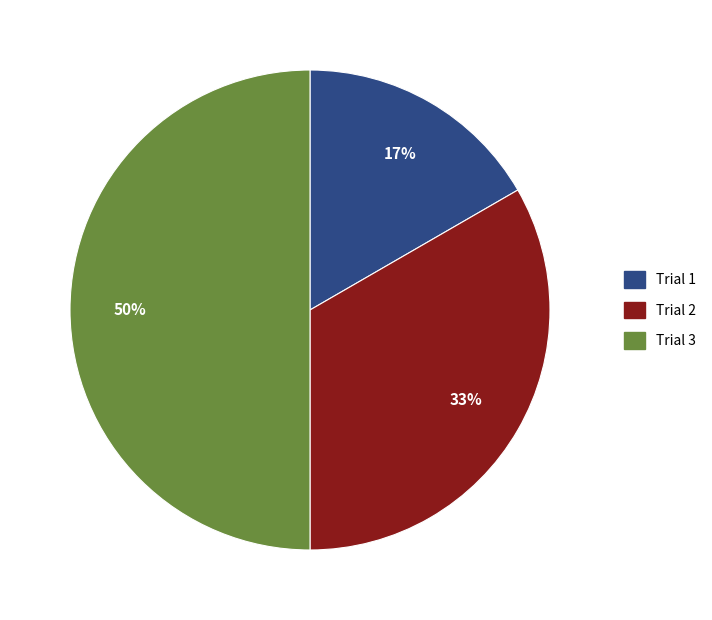

Does Trial 1 account for over 50% of the chart?

No